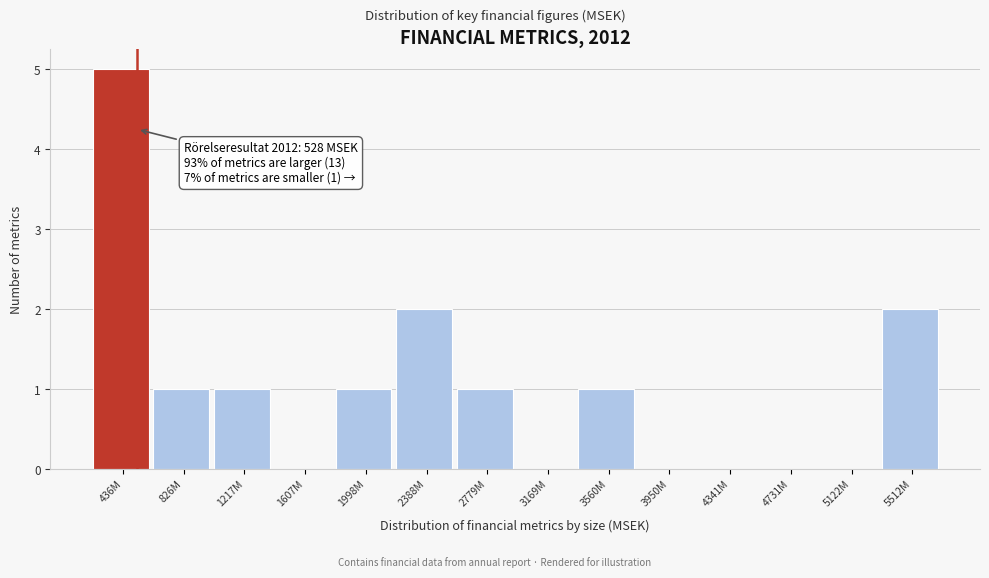

Reading left to right, extract all data points from this chart.

436M=5	826M=1	1217M=1	1607M=0	1998M=1	2388M=2	2779M=1	3169M=0	3560M=1	3950M=0	4341M=0	4731M=0	5122M=0	5512M=2